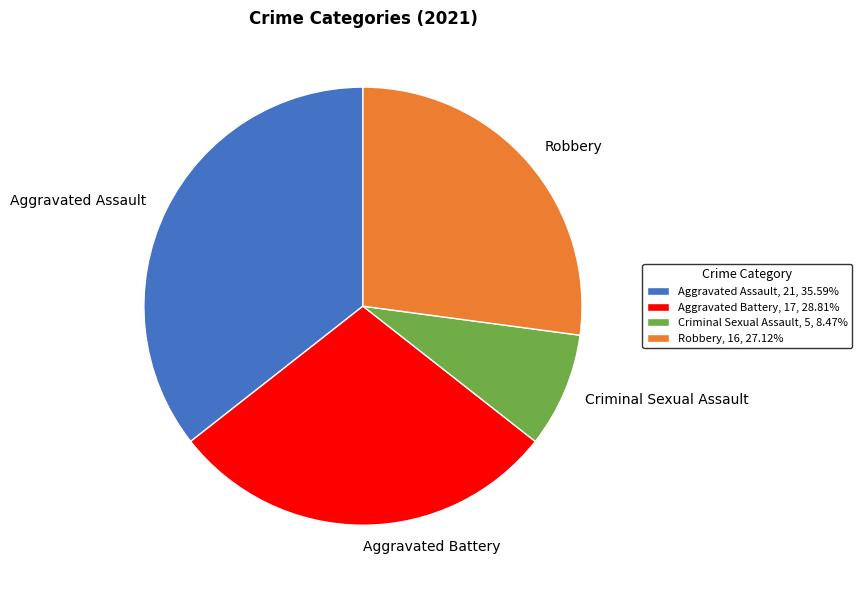

Do Aggravated Battery, 17, 28.81% and Robbery, 16, 27.12% together represent more than half of the pie?

Yes